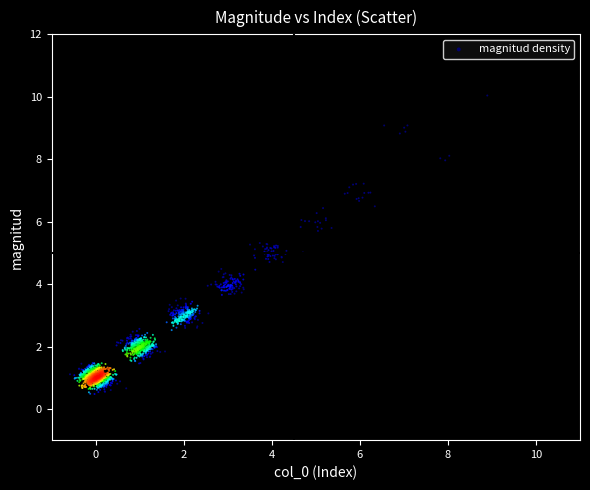

What is the range of Y values (max minus min)?

9.6